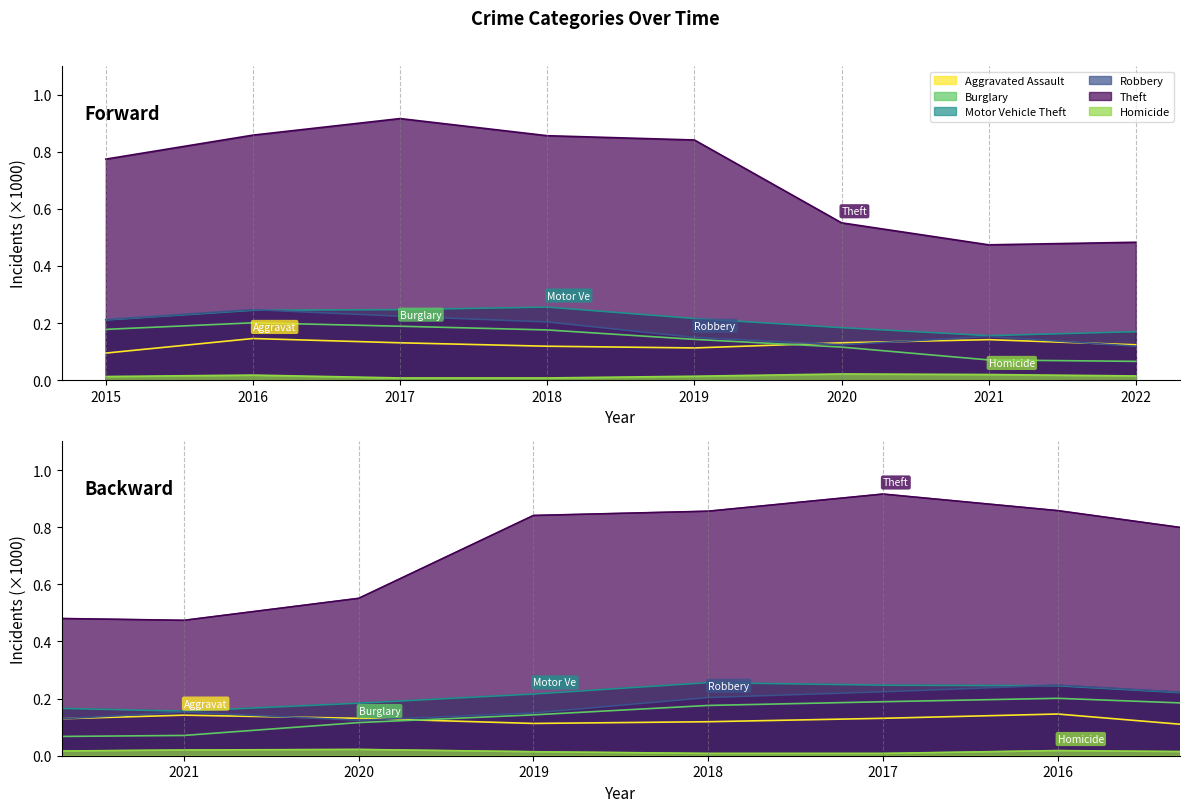

Does the chart display data point markers on the line(s)?

No